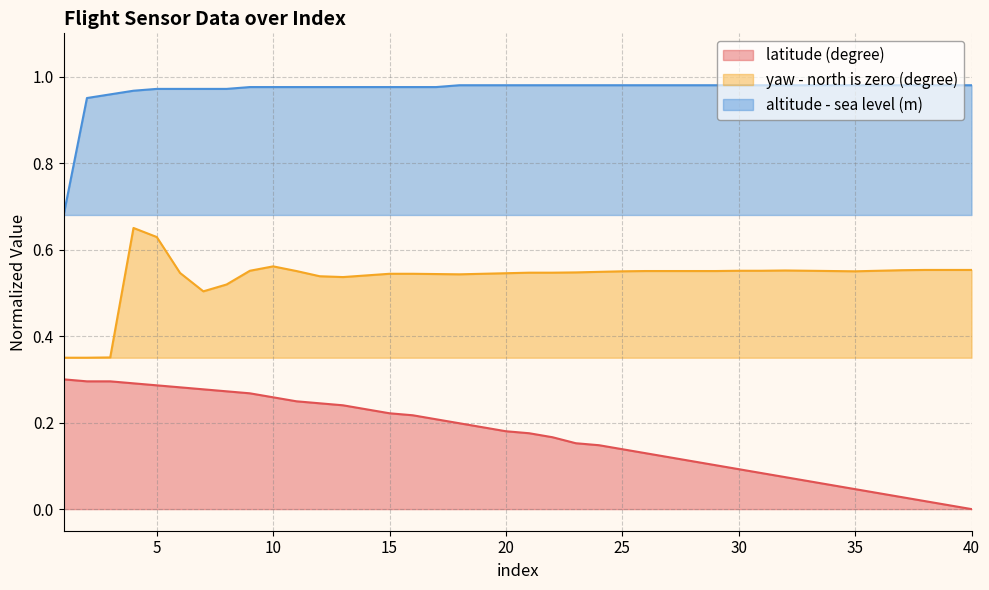

Reading right to left, list all the values displayed in this chart.

latitude (degree): 40=0.0	39=0.0	38=0.0	37=0.0	36=0.0	35=0.0	34=0.1	33=0.1	32=0.1	31=0.1	30=0.1	29=0.1	28=0.1	27=0.1	26=0.1	25=0.1	24=0.1	23=0.2	22=0.2	21=0.2	20=0.2	19=0.2	18=0.2	17=0.2	16=0.2	15=0.2	14=0.2	13=0.2	12=0.2	11=0.2	10=0.3	9=0.3	8=0.3	7=0.3	6=0.3	5=0.3	4=0.3	3=0.3	2=0.3	1=0.3
yaw - north is zero (degree): 40=0.6	39=0.6	38=0.6	37=0.6	36=0.6	35=0.5	34=0.6	33=0.6	32=0.6	31=0.6	30=0.6	29=0.6	28=0.6	27=0.6	26=0.6	25=0.5	24=0.5	23=0.5	22=0.5	21=0.5	20=0.5	19=0.5	18=0.5	17=0.5	16=0.5	15=0.5	14=0.5	13=0.5	12=0.5	11=0.6	10=0.6	9=0.6	8=0.5	7=0.5	6=0.5	5=0.6	4=0.6	3=0.4	2=0.3	1=0.3
altitude - sea level (m): 40=1.0	39=1.0	38=1.0	37=1.0	36=1.0	35=1.0	34=1.0	33=1.0	32=1.0	31=1.0	30=1.0	29=1.0	28=1.0	27=1.0	26=1.0	25=1.0	24=1.0	23=1.0	22=1.0	21=1.0	20=1.0	19=1.0	18=1.0	17=1.0	16=1.0	15=1.0	14=1.0	13=1.0	12=1.0	11=1.0	10=1.0	9=1.0	8=1.0	7=1.0	6=1.0	5=1.0	4=1.0	3=1.0	2=1.0	1=0.7